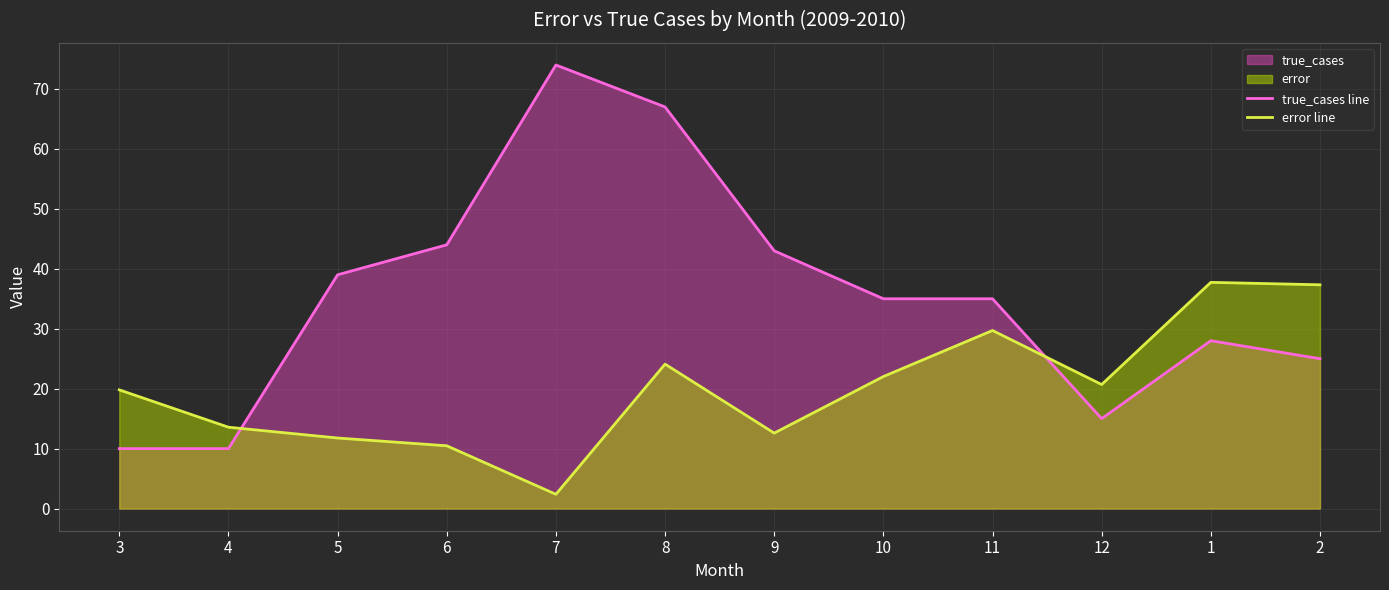

What is the label of the 2nd point from the right?

1